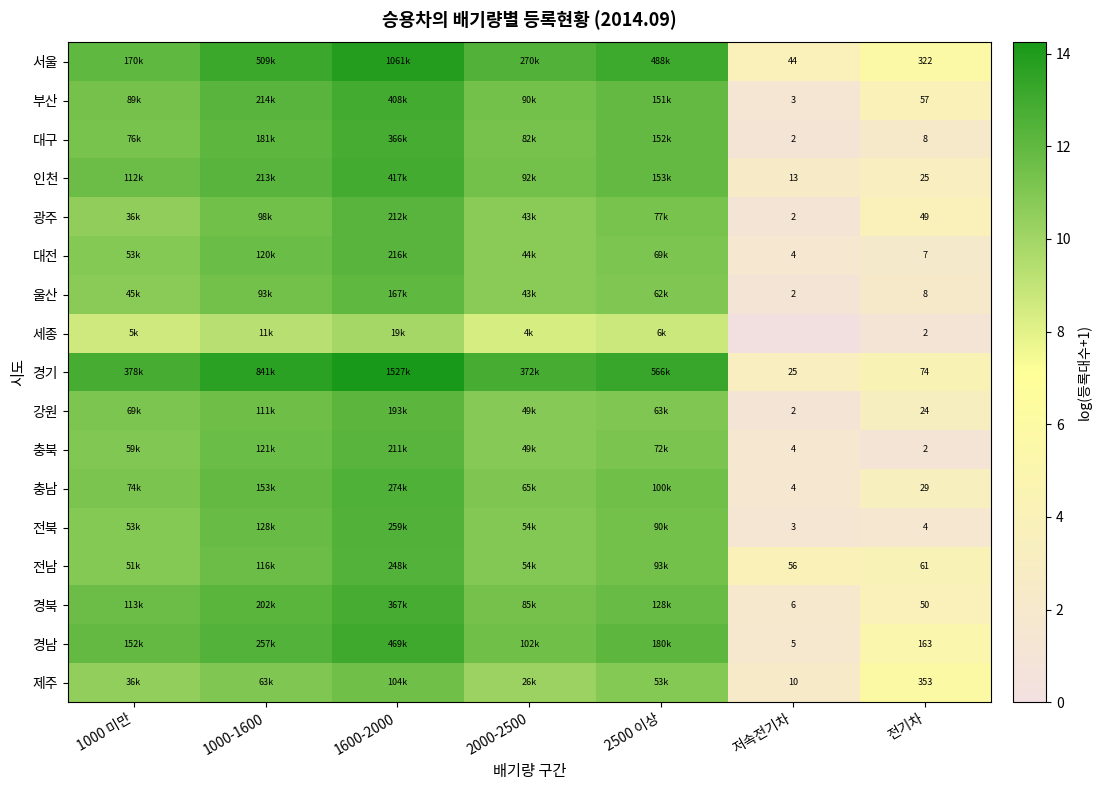

How many values in the 충남 series exceed 11?

5